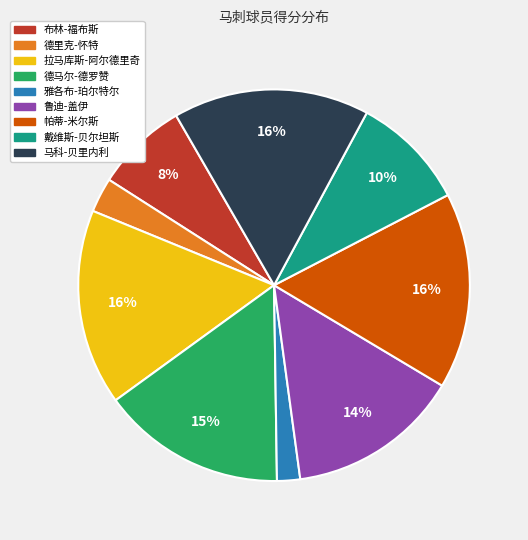

Do 戴维斯-贝尔坦斯 and 帕蒂-米尔斯 together represent more than half of the pie?

No